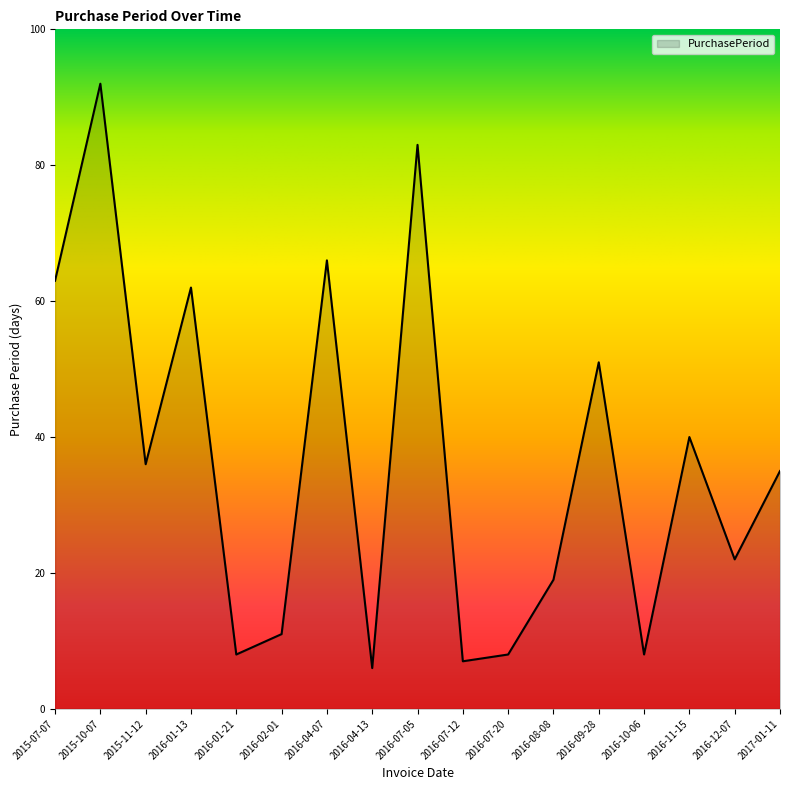

Reading left to right, extract all data points from this chart.

2015-07-07=63	2015-10-07=92	2015-11-12=36	2016-01-13=62	2016-01-21=8	2016-02-01=11	2016-04-07=66	2016-04-13=6	2016-07-05=83	2016-07-12=7	2016-07-20=8	2016-08-08=19	2016-09-28=51	2016-10-06=8	2016-11-15=40	2016-12-07=22	2017-01-11=35